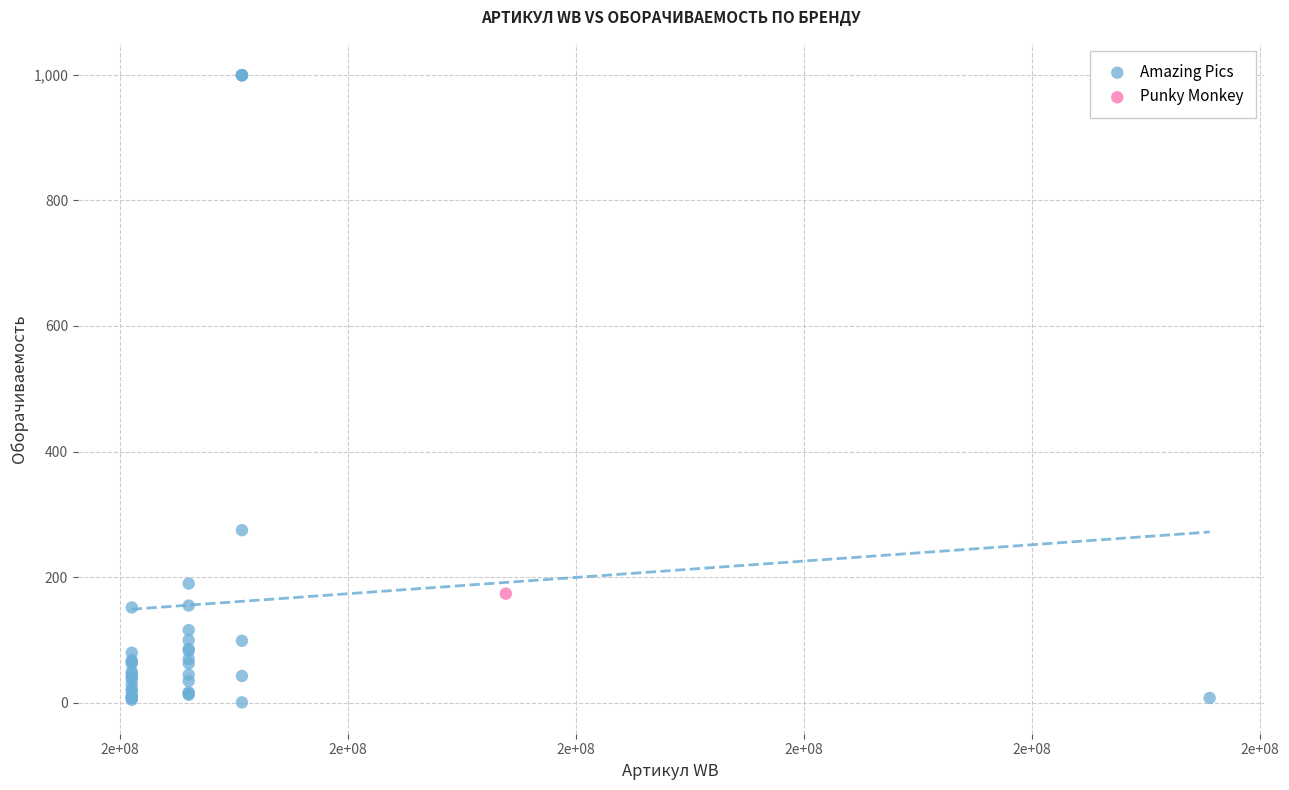

What are all the series names shown in the legend?

Amazing Pics, Punky Monkey